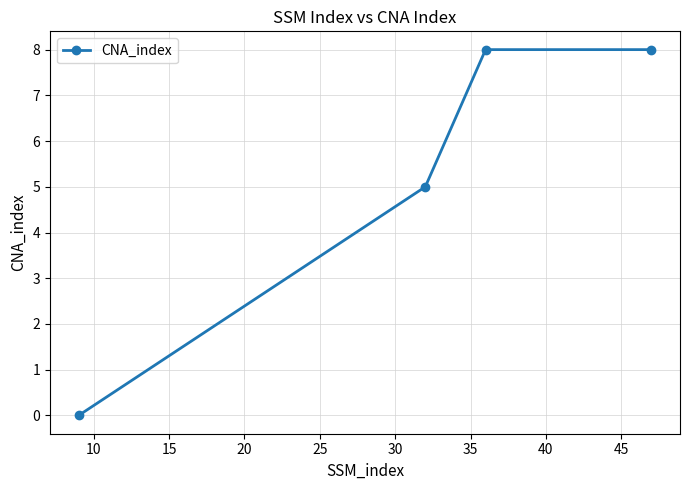

What is the value of the 2nd point from the left?

5